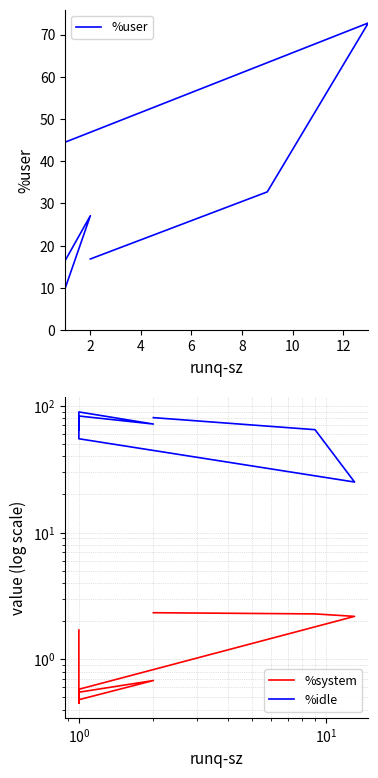

After their last crossing, which series has the higher values: %idle or %user?

%idle